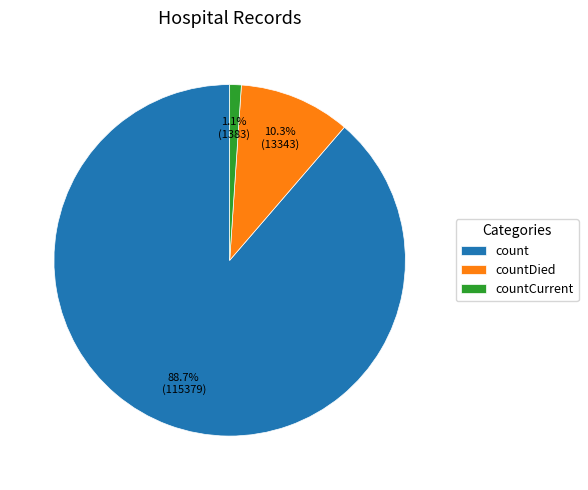

Which has a higher value, countCurrent or countDied?

countDied